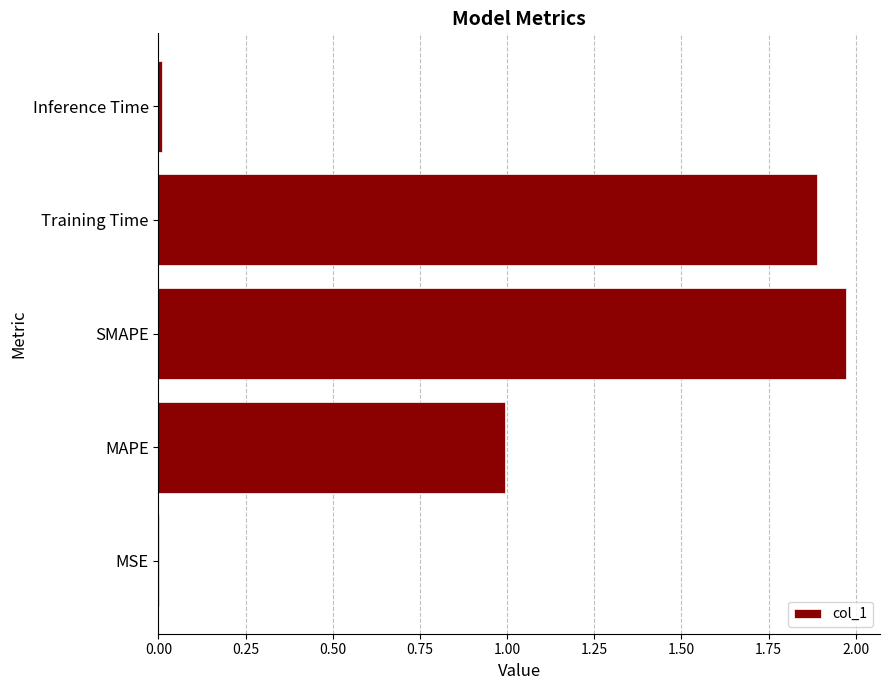

Is it true that the value at MAPE is 0.7?

False